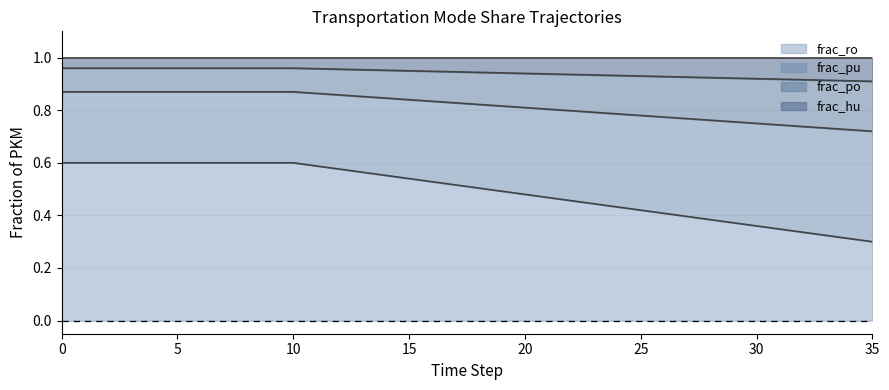

True or false: frac_po has more than 2 interior local peaks.

False